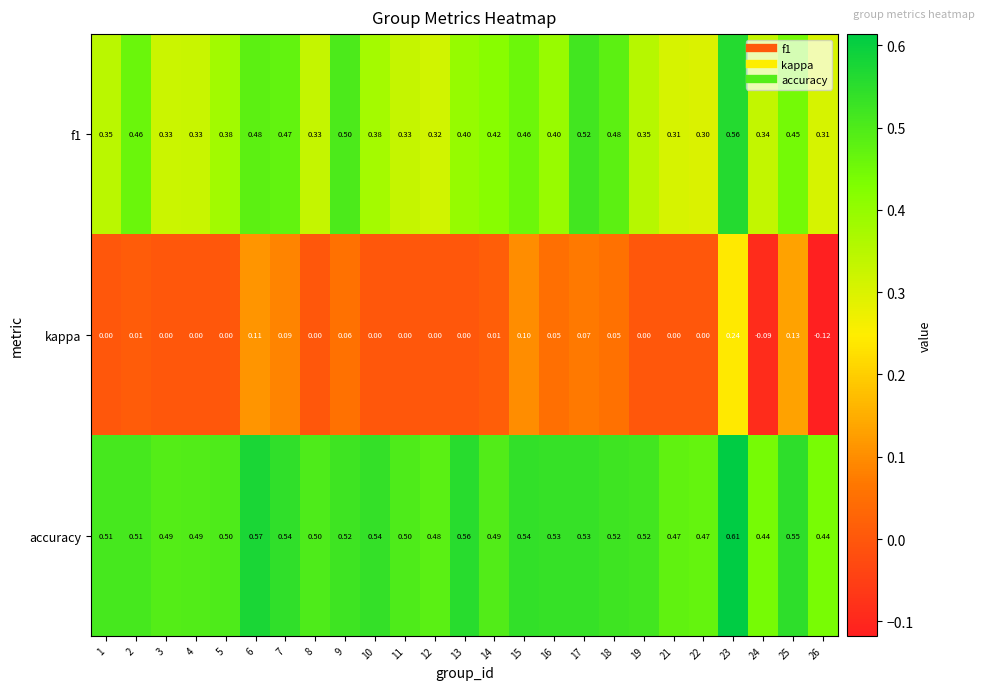

Rank the series by their maximum value, from highest to lowest.

accuracy, f1, kappa